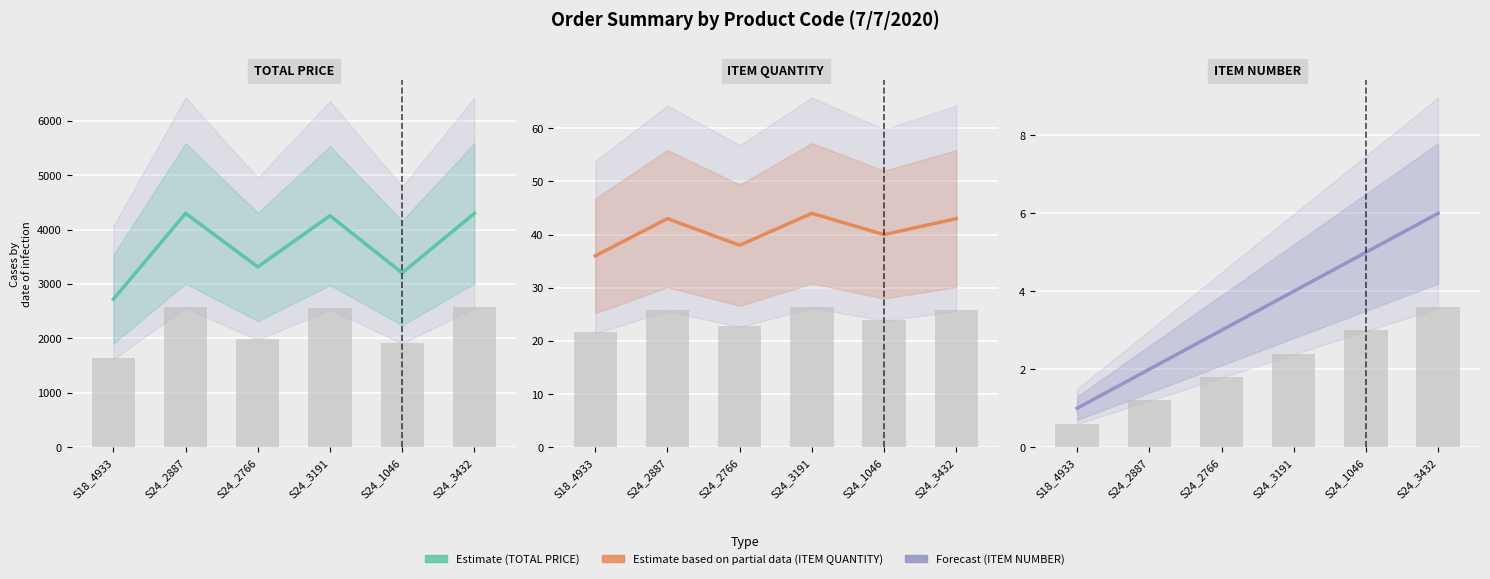

Reading left to right, what are all the values shown in this chart?

TOTAL PRICE: S18_4933=2719.8	S24_2887=4300.0	S24_2766=3315.1	S24_3191=4256.6	S24_1046=3204.0	S24_3432=4300.0
ITEM QUANTITY: S18_4933=36.0	S24_2887=43.0	S24_2766=38.0	S24_3191=44.0	S24_1046=40.0	S24_3432=43.0
ITEM NUMBER: S18_4933=1.0	S24_2887=2.0	S24_2766=3.0	S24_3191=4.0	S24_1046=5.0	S24_3432=6.0